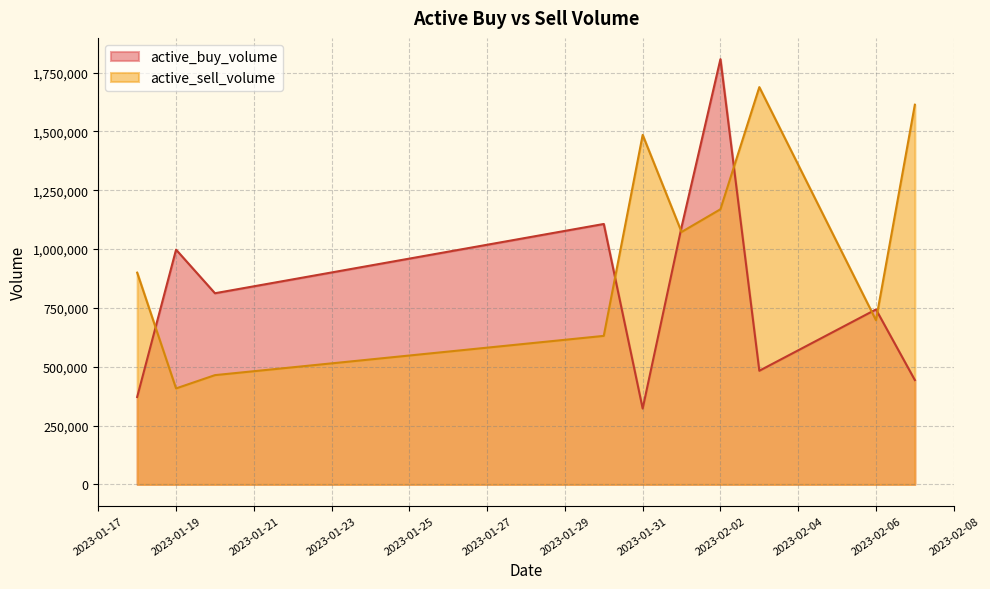

Does the chart display data point markers on the line(s)?

No